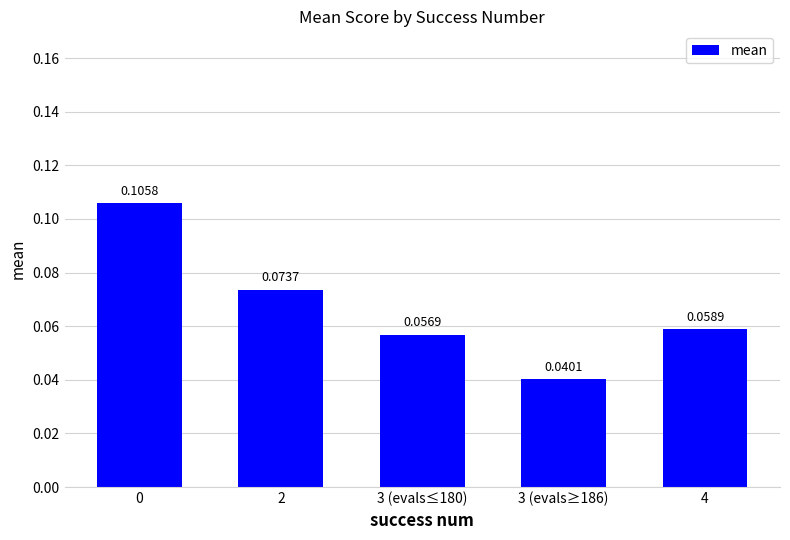

What is the sum of all values?

0.3